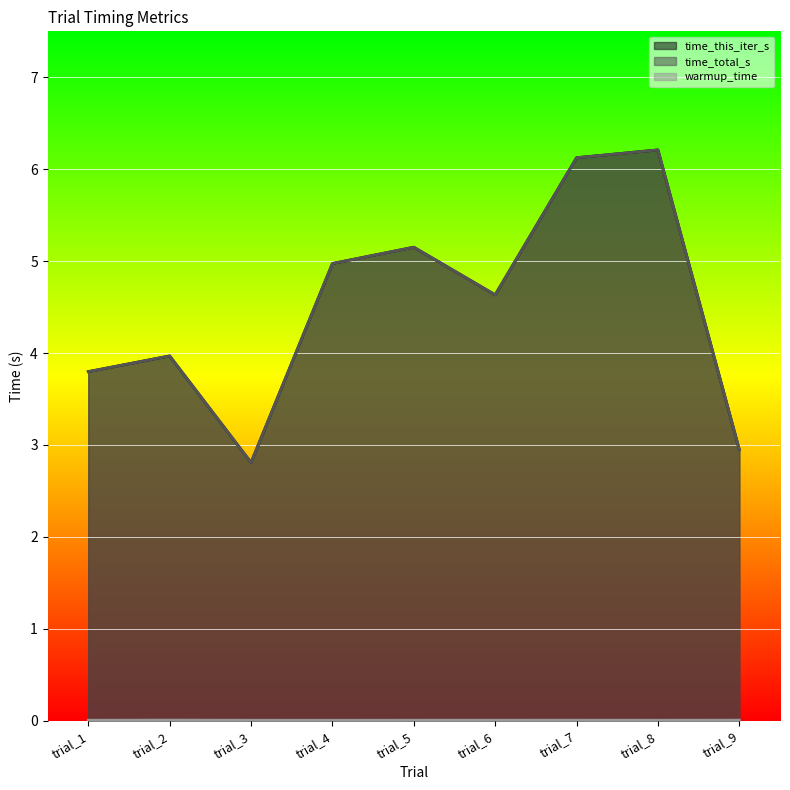

Reading left to right, list all the values displayed in this chart.

time_this_iter_s: trial_1=3.8	trial_2=4.0	trial_3=2.8	trial_4=5.0	trial_5=5.2	trial_6=4.6	trial_7=6.1	trial_8=6.2	trial_9=2.9
time_total_s: trial_1=3.8	trial_2=4.0	trial_3=2.8	trial_4=5.0	trial_5=5.2	trial_6=4.6	trial_7=6.1	trial_8=6.2	trial_9=2.9
warmup_time: trial_1=0.0	trial_2=0.0	trial_3=0.0	trial_4=0.0	trial_5=0.0	trial_6=0.0	trial_7=0.0	trial_8=0.0	trial_9=0.0